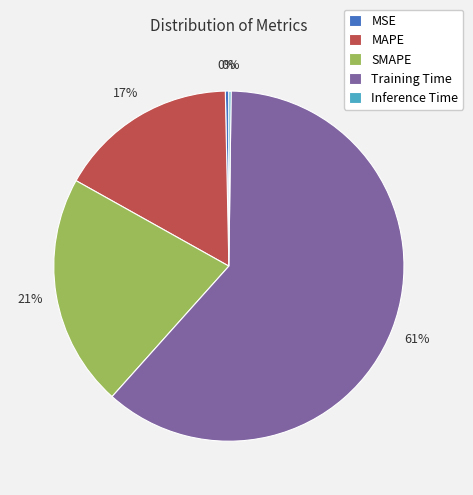

The Training Time slice represents 55% of the pie. True or false?

False